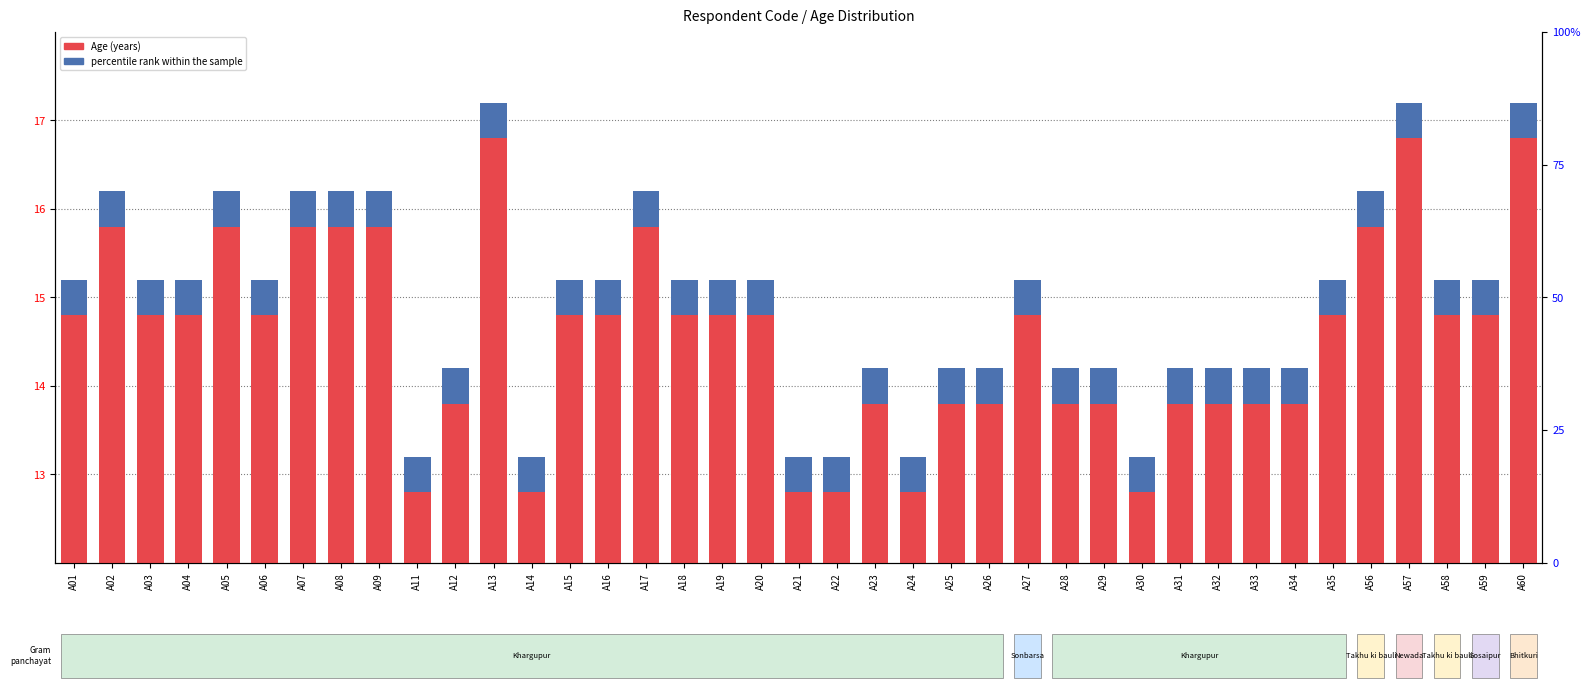

List the labels in order of Age (years) value, smallest first.

A11, A14, A21, A22, A24, A30, A12, A23, A25, A26, A28, A29, A31, A32, A33, A34, A01, A03, A04, A06, A15, A16, A18, A19, A20, A27, A35, A58, A59, A02, A05, A07, A08, A09, A17, A56, A13, A57, A60